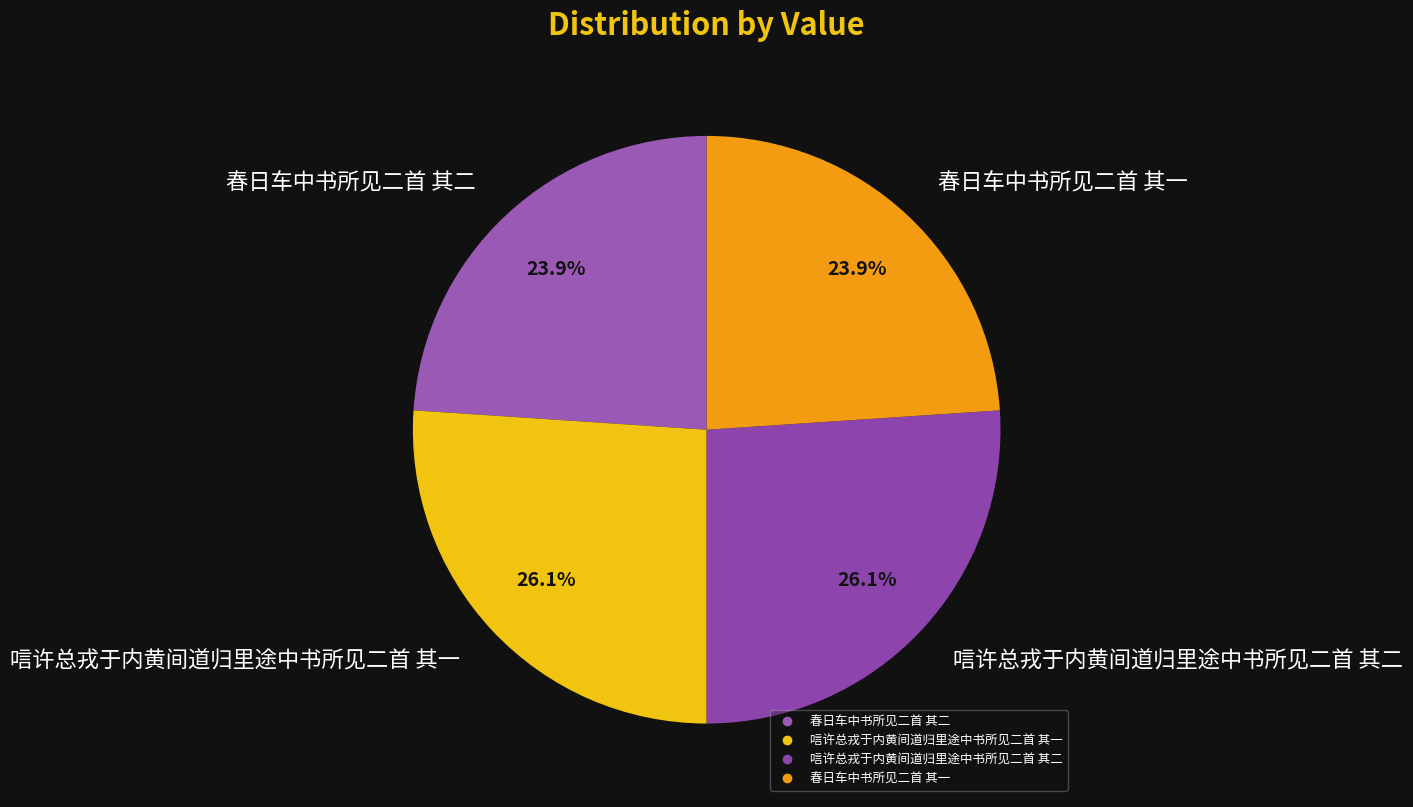

The 唁许总戎于内黄间道归里途中书所见二首 其一 slice represents 26% of the pie. True or false?

True